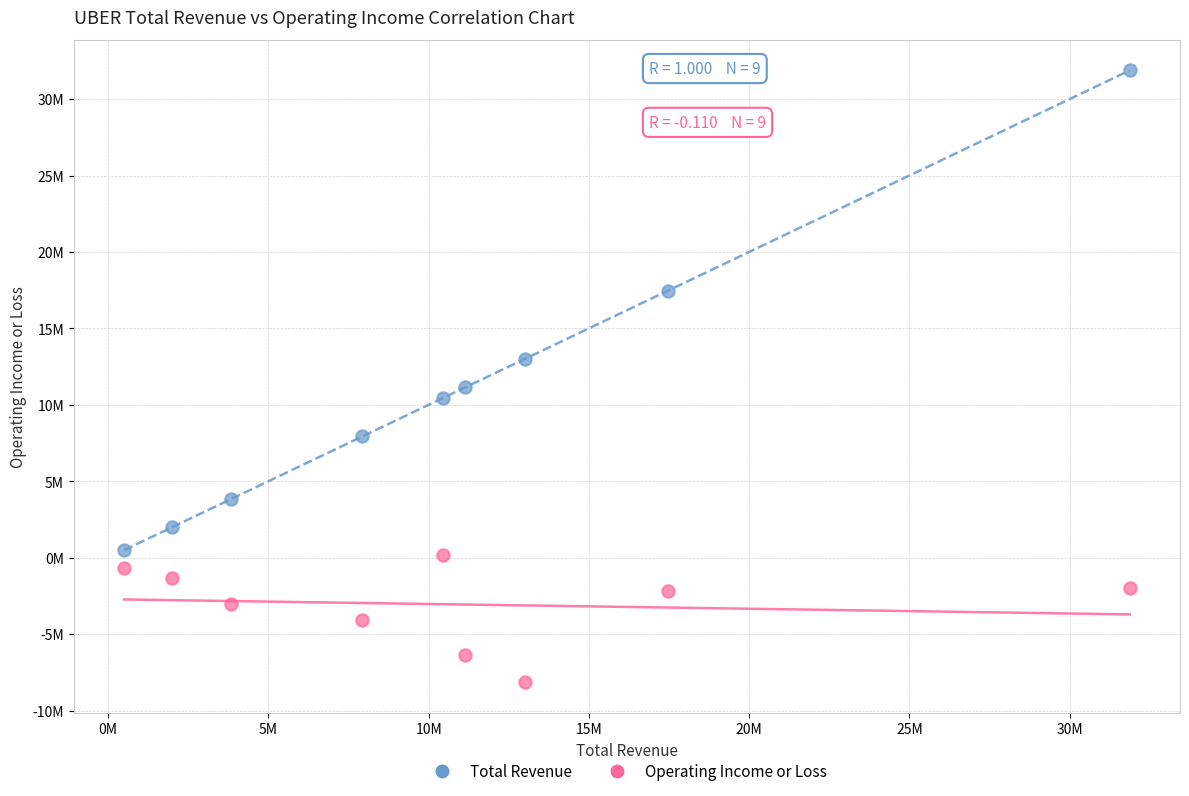

What are all the series names shown in the legend?

Total Revenue, Operating Income or Loss